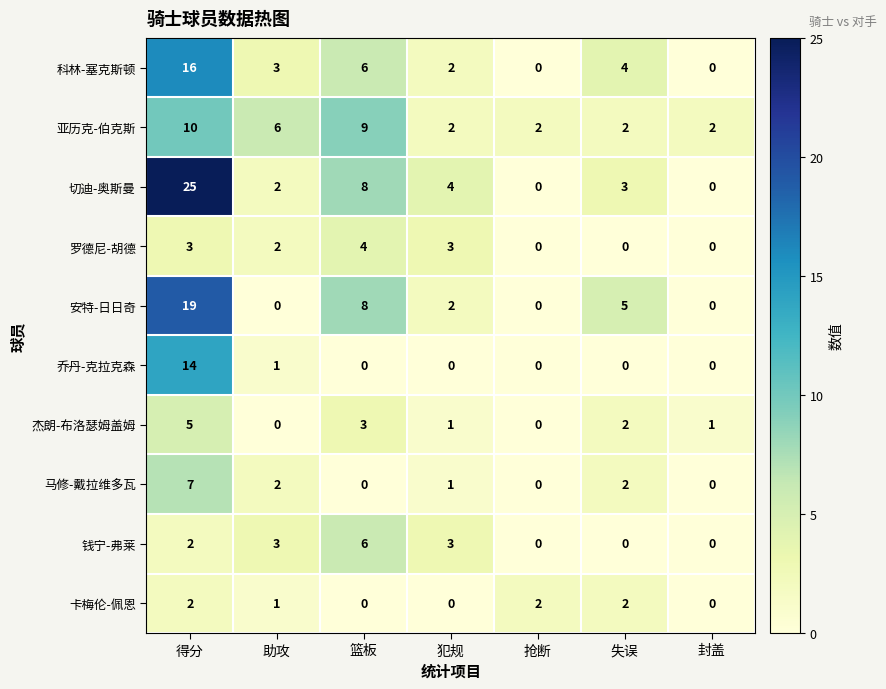

Count the number of categories in the chart.

7